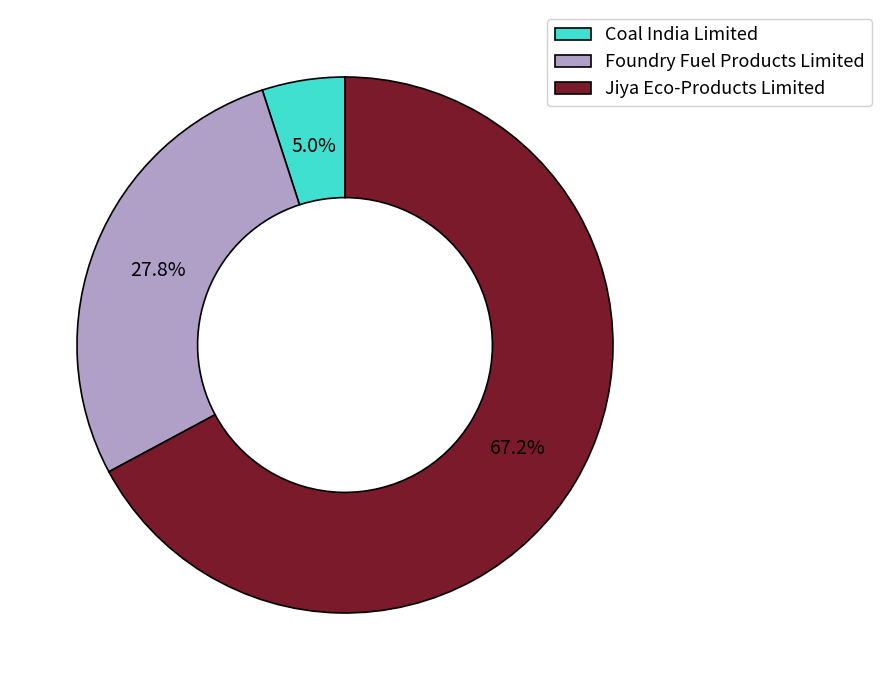

What percentage is NOT represented by Jiya Eco-Products Limited?

32.8%